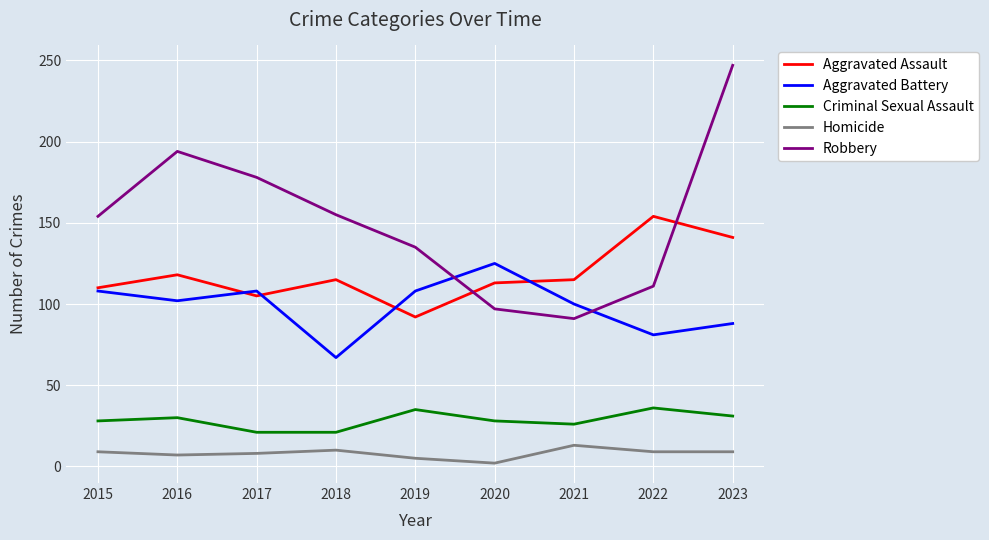

What is the difference between the Aggravated Battery values at 2017 and 2022?

27